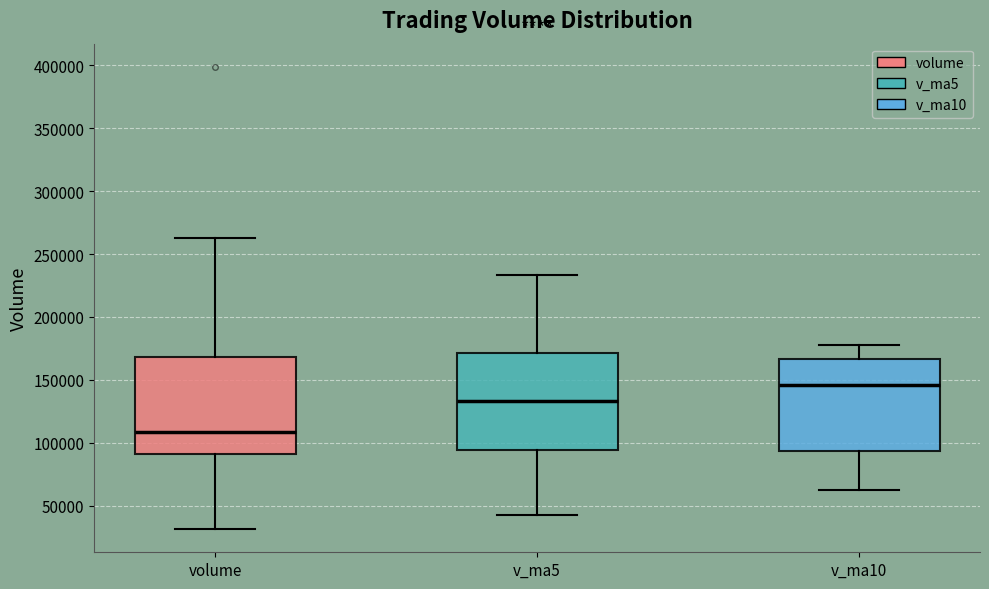

Which box's median line is the highest?

v_ma10